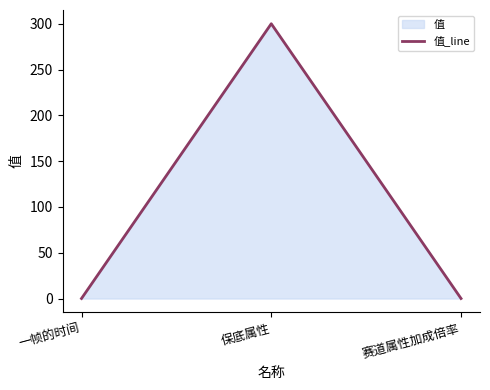

Reading right to left, list all the values displayed in this chart.

赛道属性加成倍率=0.1	保底属性=300.0	一帧的时间=0.1